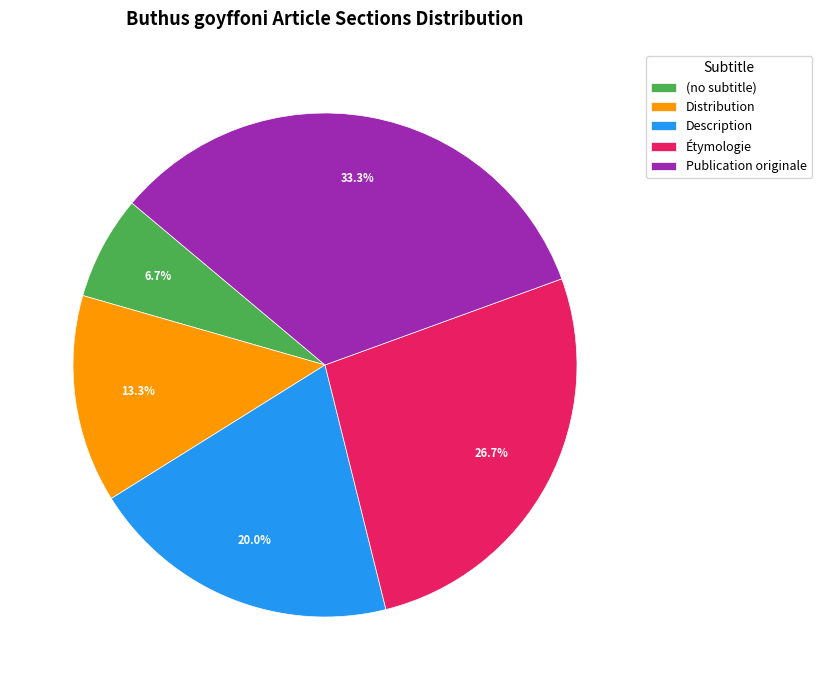

Count the number of slices in the pie.

5